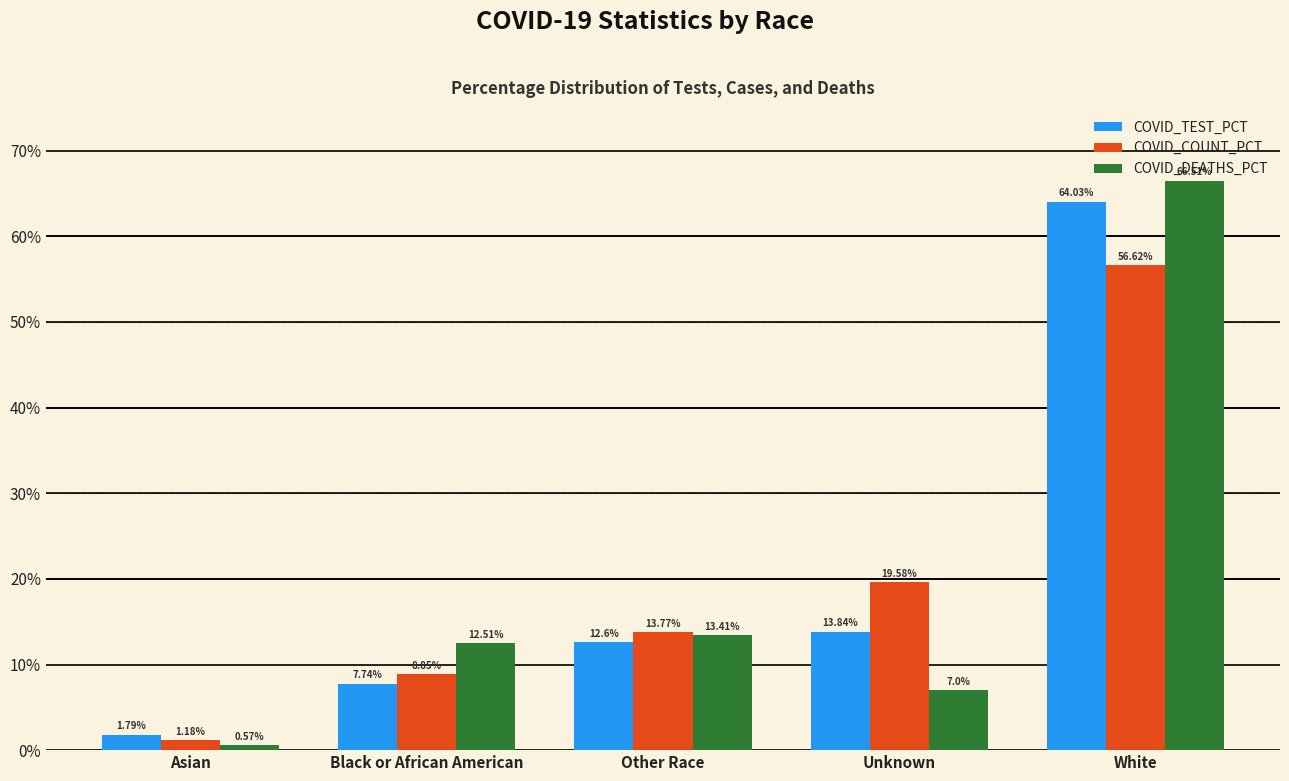

What is the label of the 3rd bar from the left?

Other Race